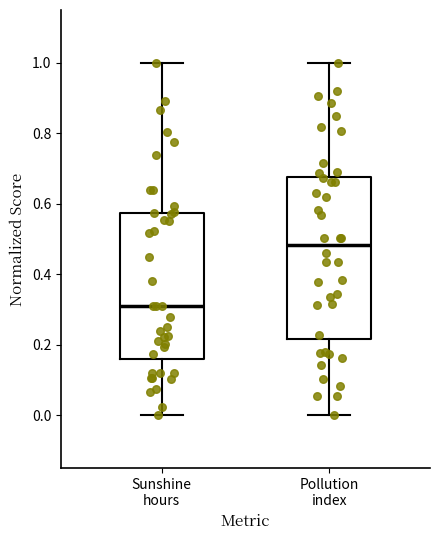

Comparing the boxes themselves (not the whiskers), which one is the tallest?

Pollution index